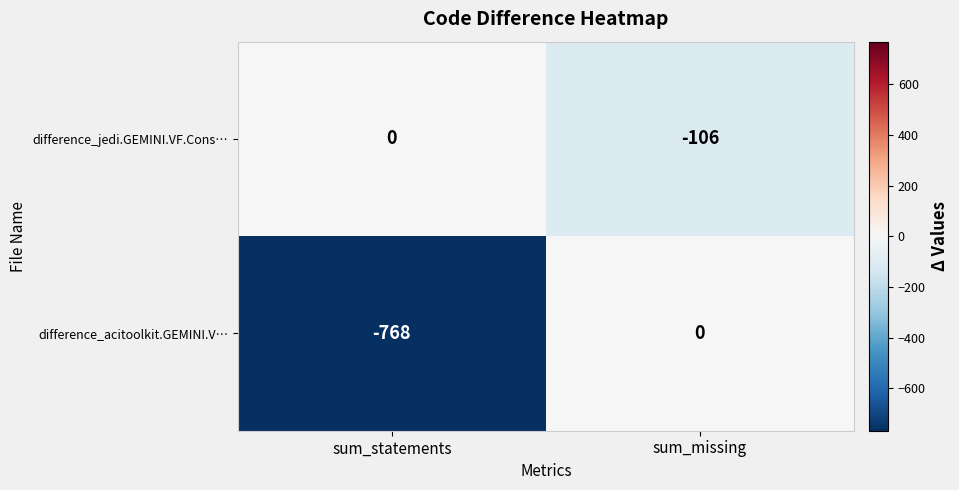

What is the sum of all difference_acitoolkit.GEMINI.V… values?

-768